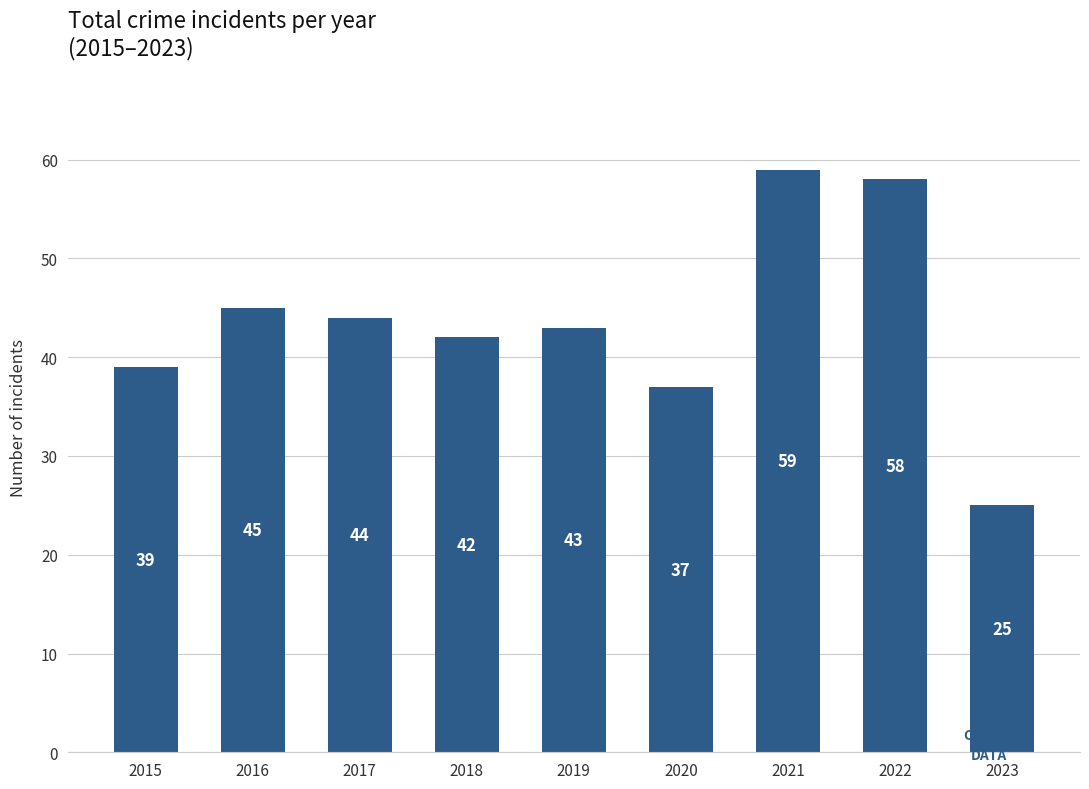

What is the difference between the maximum and minimum values?

34